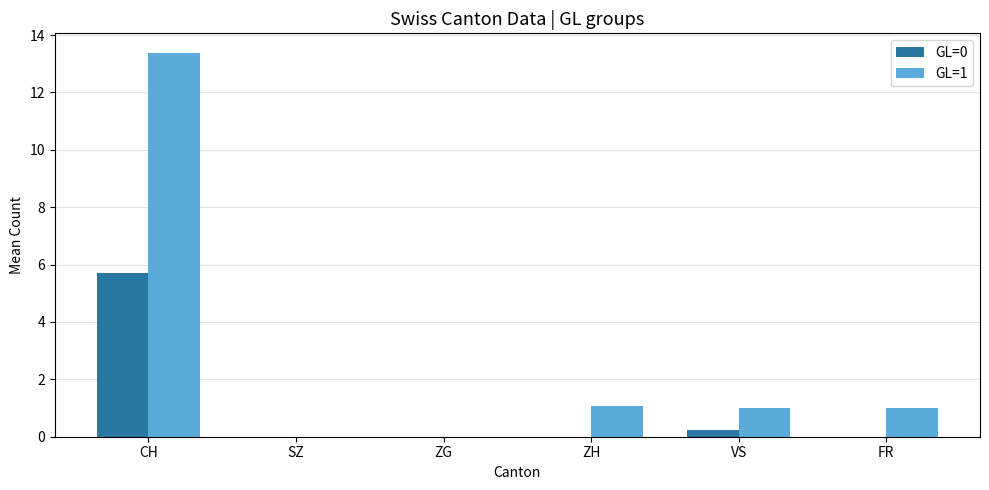

Reading left to right, what are all the values shown in this chart?

GL=0: CH=5.7	SZ=0.0	ZG=0.0	ZH=0.0	VS=0.2	FR=0.0
GL=1: CH=13.4	SZ=0.0	ZG=0.0	ZH=1.1	VS=1.0	FR=1.0